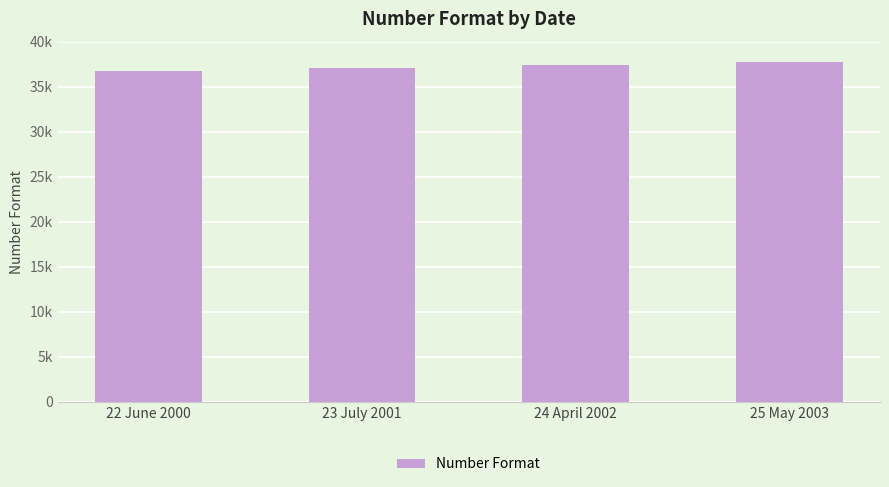

Reading left to right, list all the values displayed in this chart.

22 June 2000=36699	23 July 2001=37095	24 April 2002=37370	25 May 2003=37766